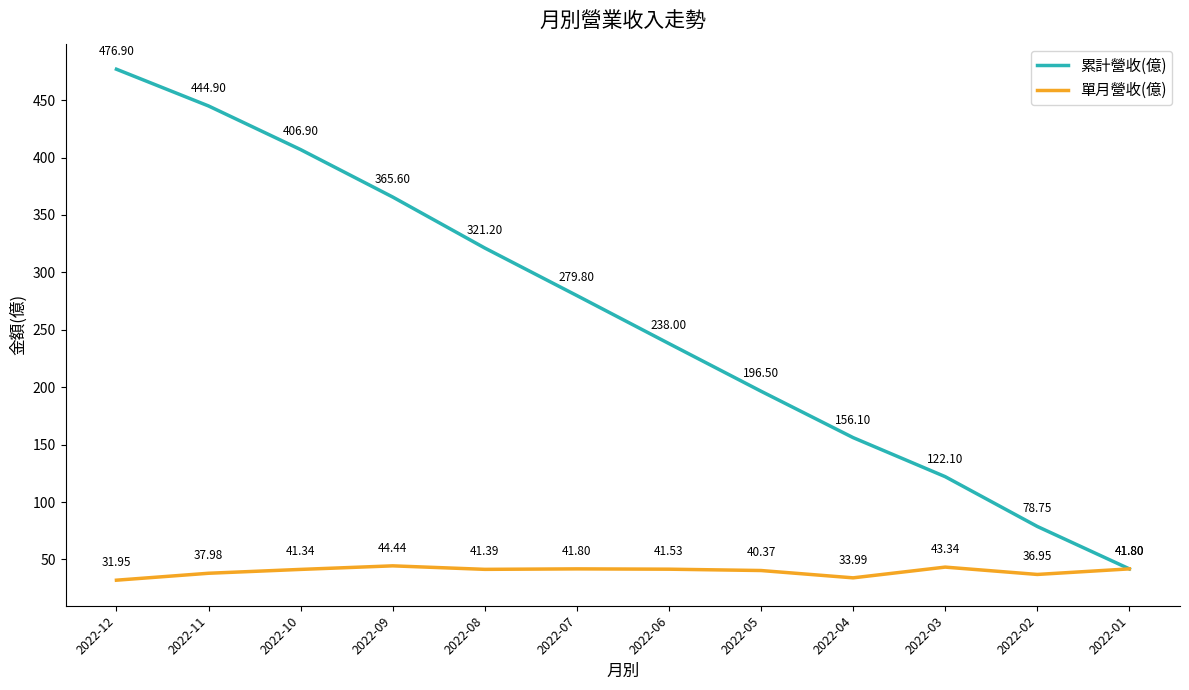

At which category is the sum across all series the highest?

2022-12